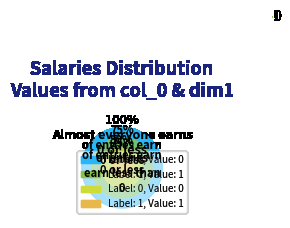

Is 1 the majority of the pie?

Yes